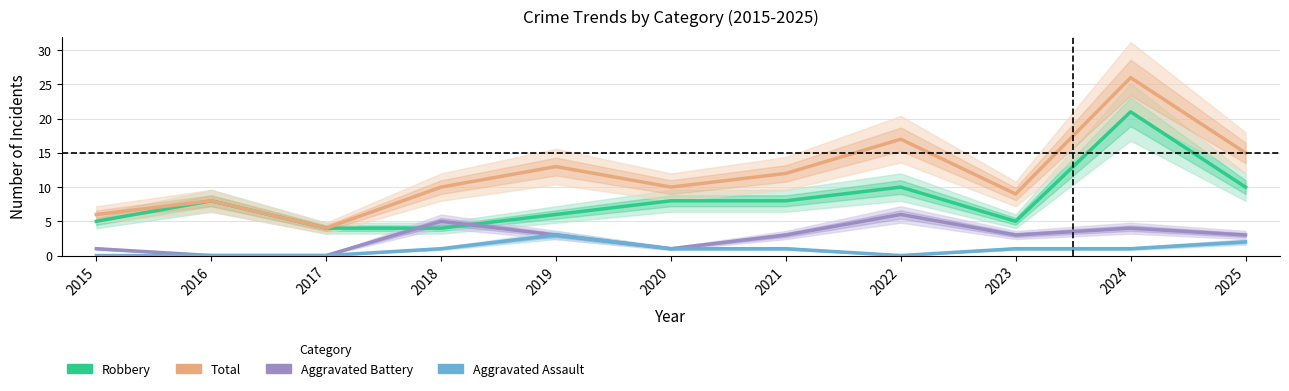

At which category is the sum across all series the highest?

2024